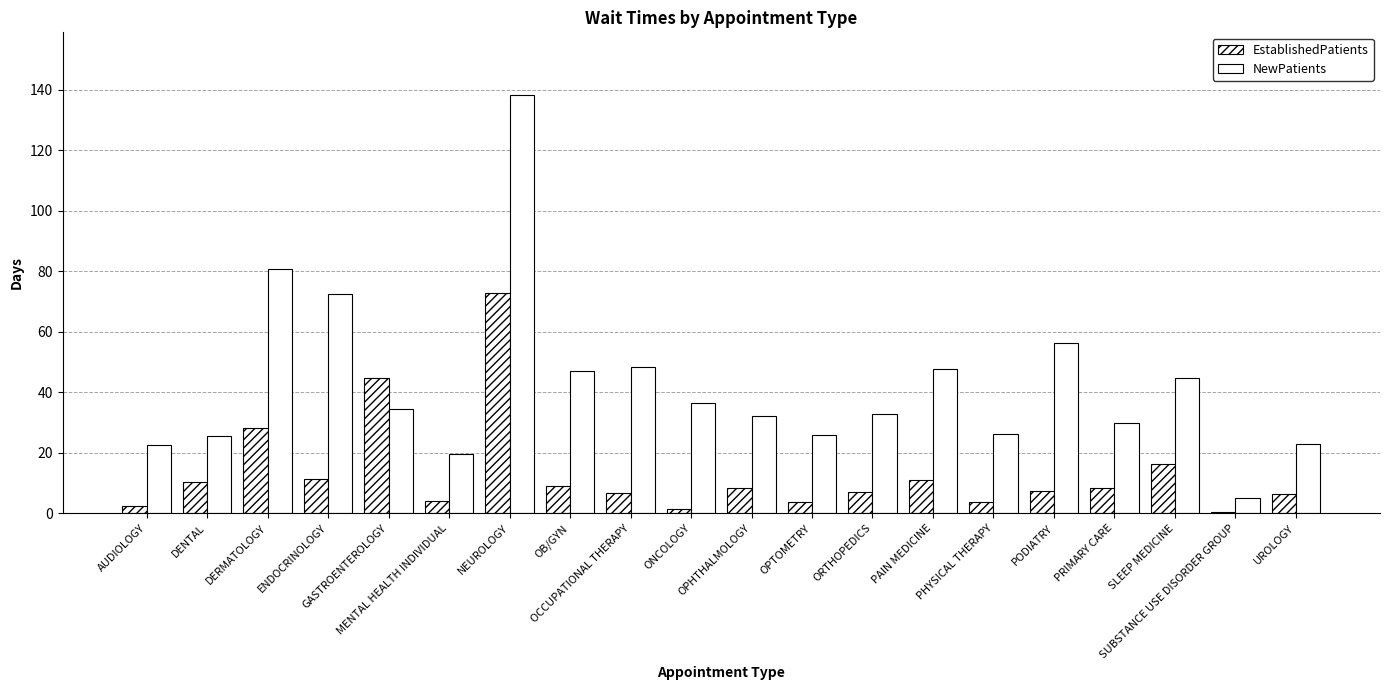

How many groups of bars are there?

20